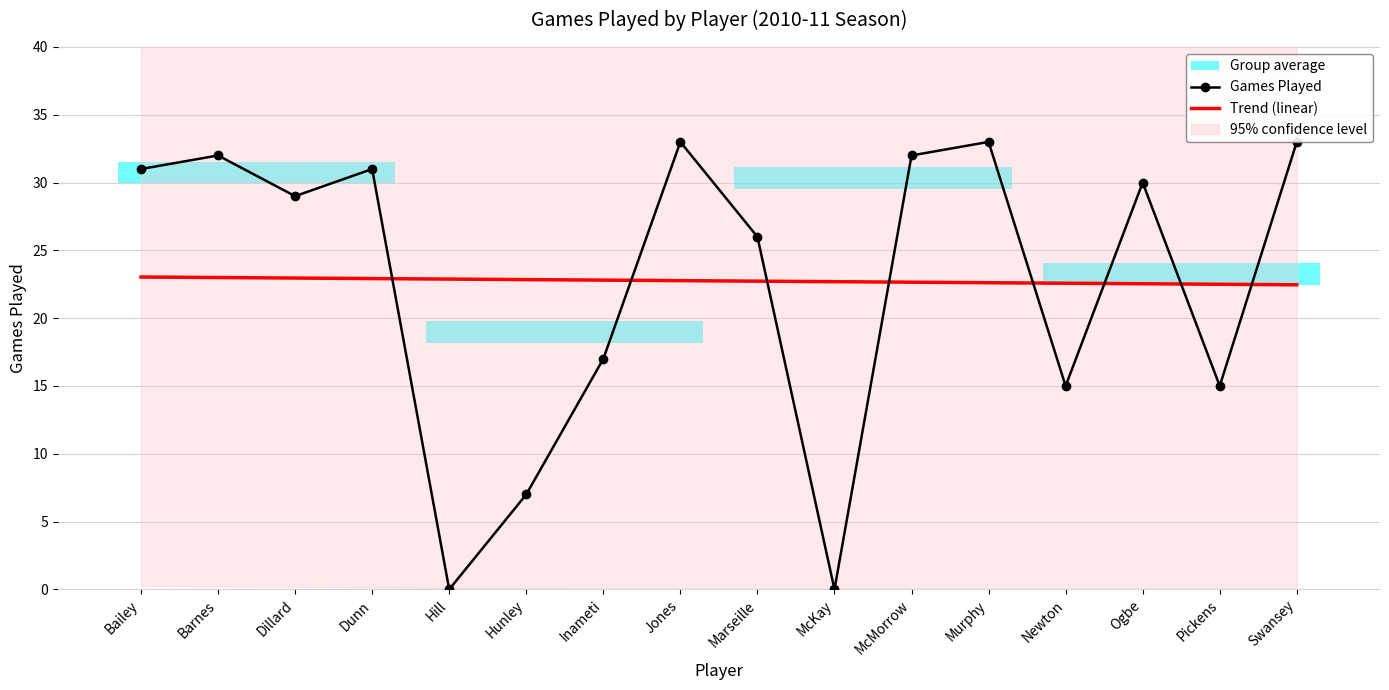

What is the label of the 11th point from the left?

McMorrow